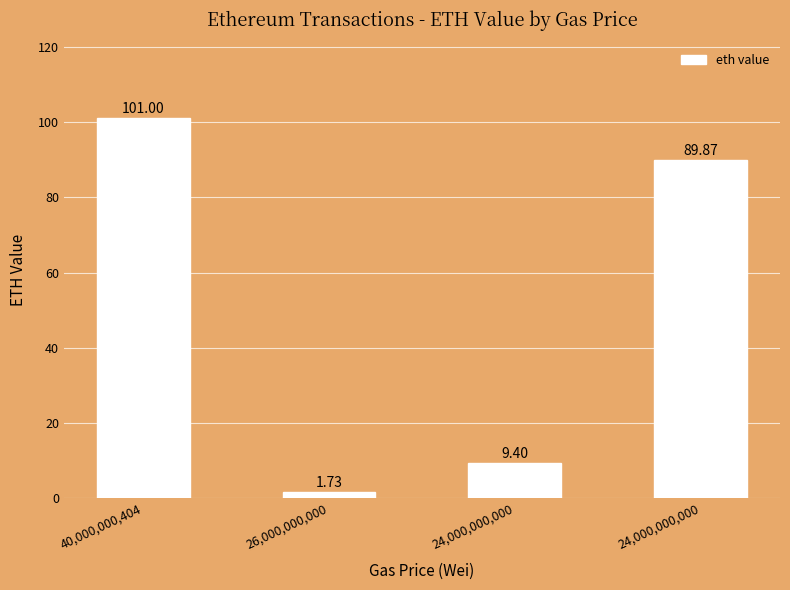

How many values are below 89?

2